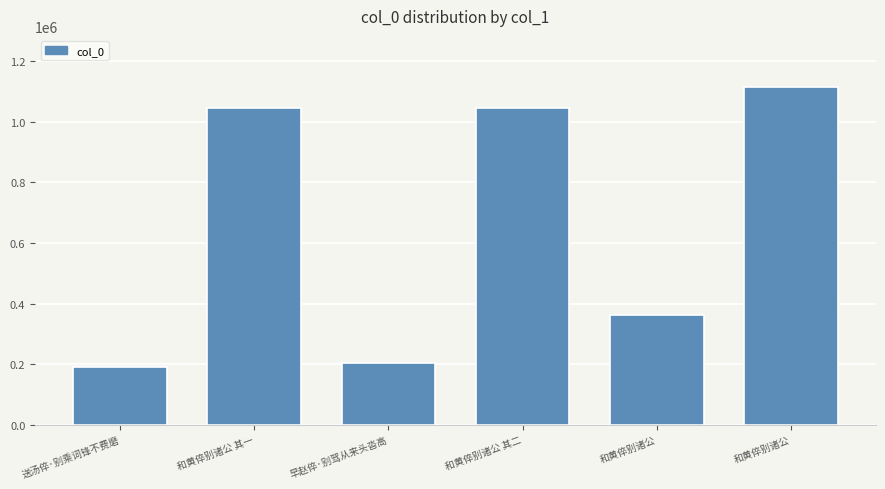

Where is the data nearest to the value 653740?

和黄倅别诸公